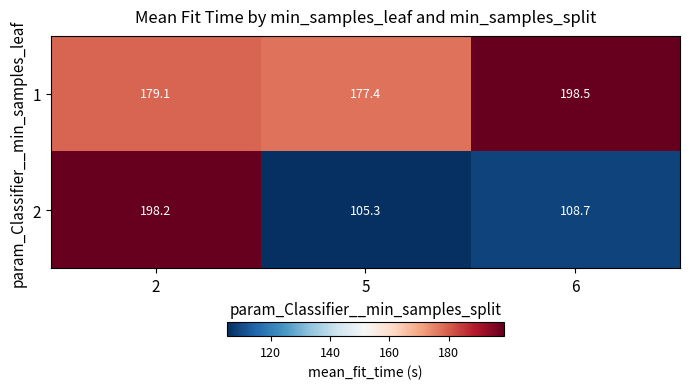

What is the average value of the 1 series?

185.0